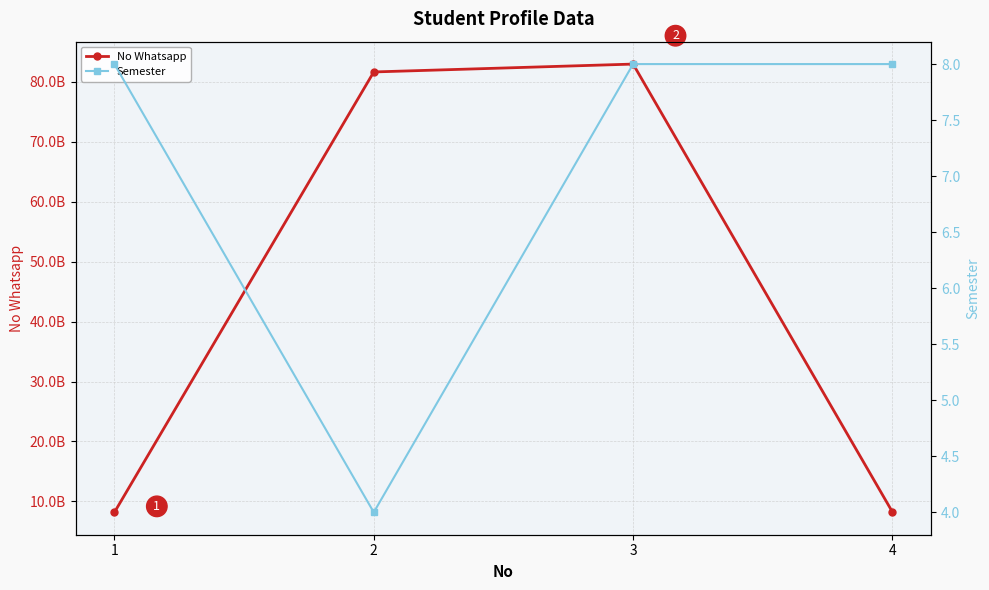

What is the maximum value shown in the chart?

82967785432